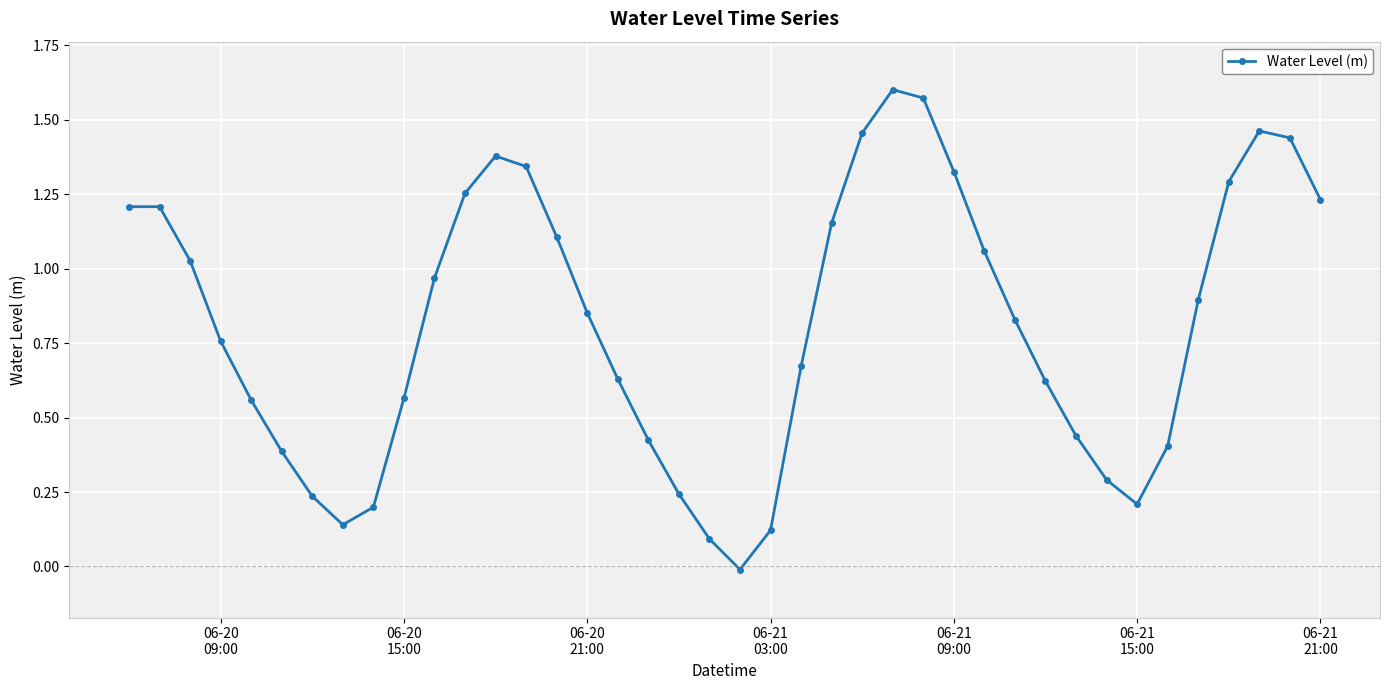

What is the sum of all values?

32.6